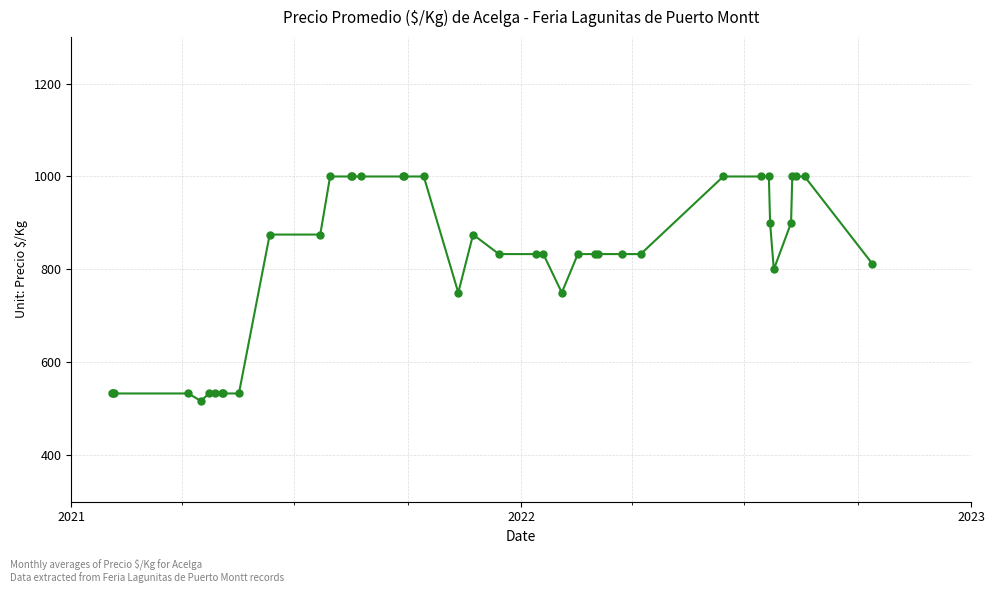

How many distinct data groups are displayed?

1